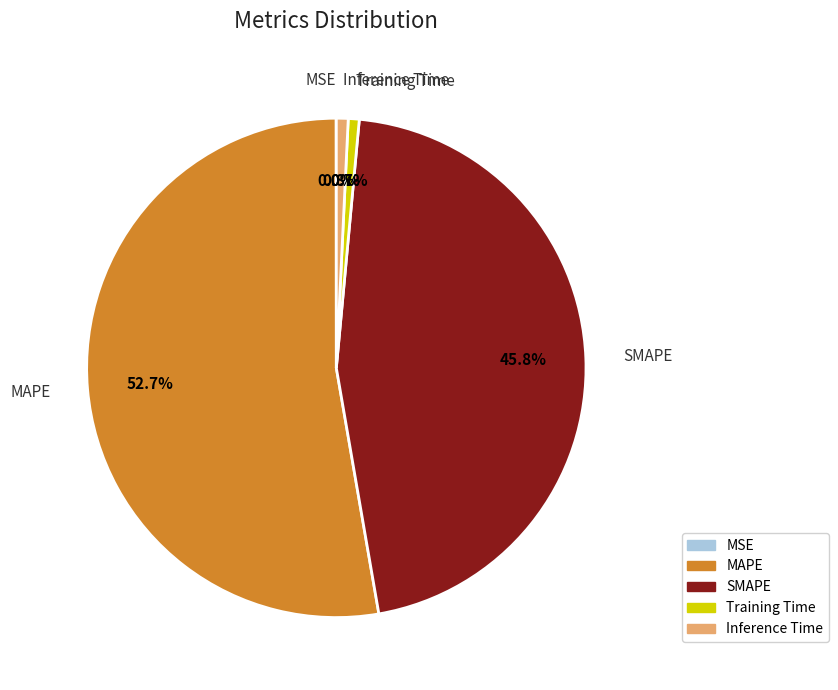

Which category has the biggest portion of the pie?

MAPE